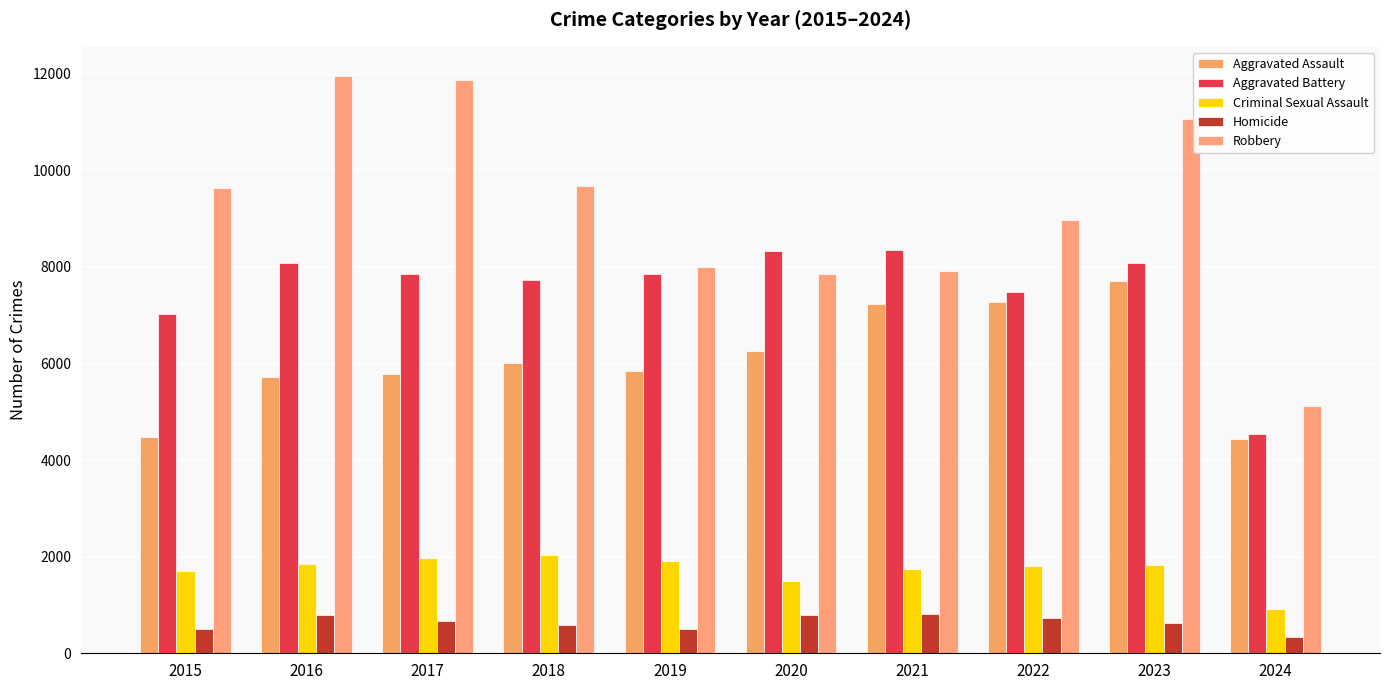

At 2020, list the series in order from largest to smallest.

Aggravated Battery, Robbery, Aggravated Assault, Criminal Sexual Assault, Homicide